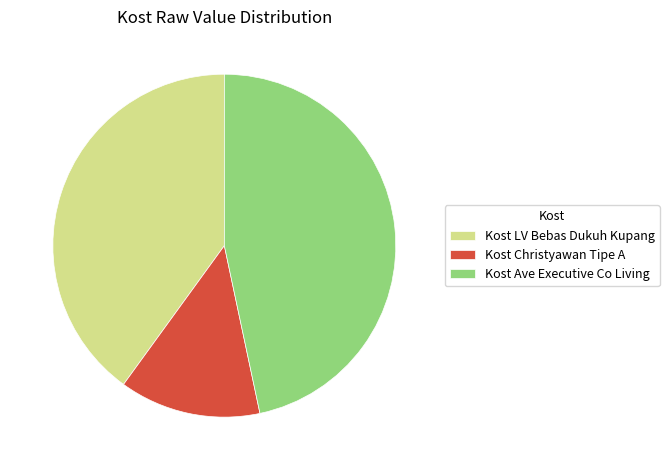

Is there a majority slice in this chart?

No